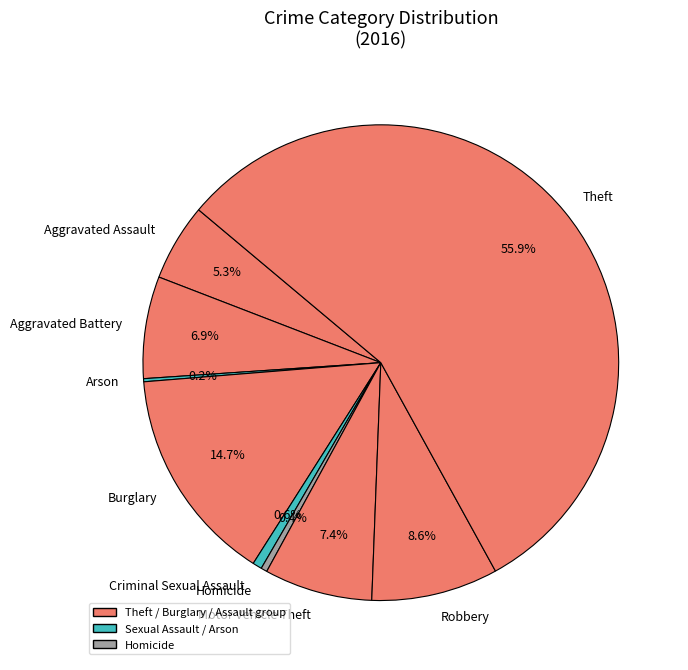

Which slice is the largest?

Theft